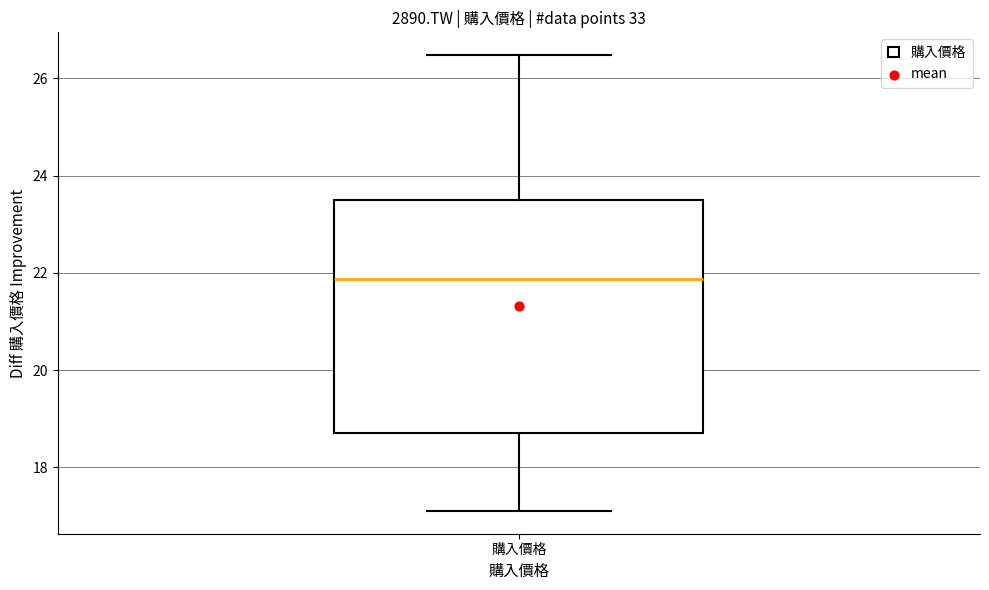

Read this box plot against the y-axis: the position of the median line, the range covered by the box, and the ends of both whiskers. The values are not printed on the chart, so give them approximately, as read against the axis.

median 21.8, box 18.8 to 23.6, whiskers 17.2 to 26.4